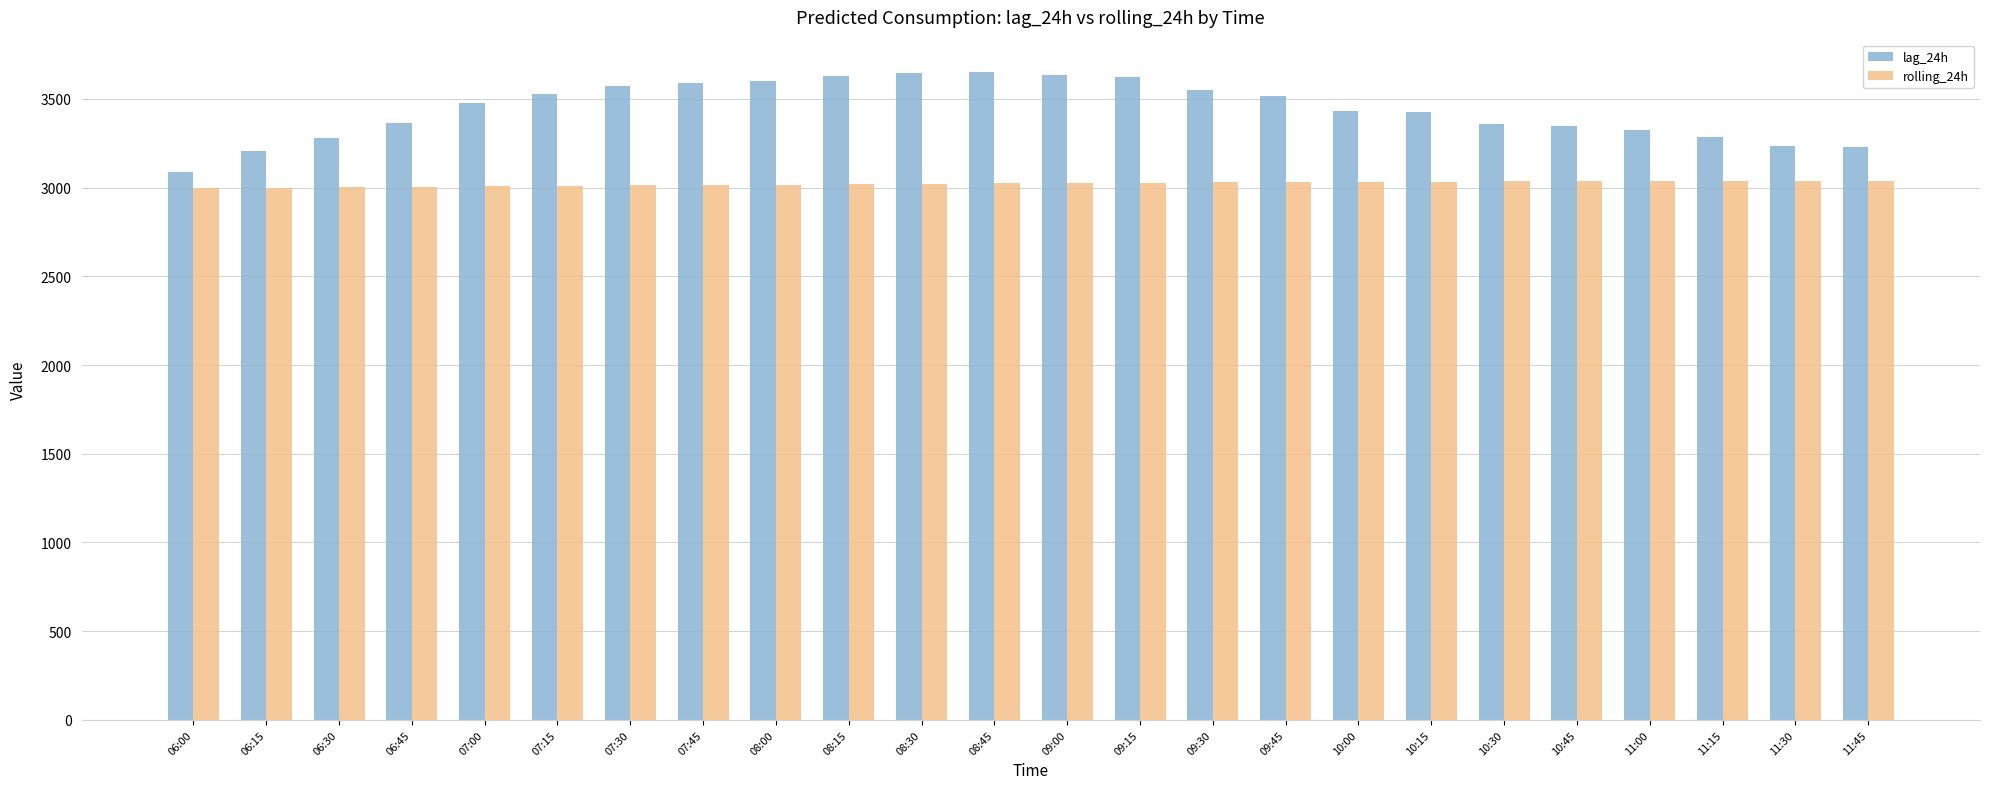

Between 07:45 and 11:30, which series saw the biggest shift?

lag_24h